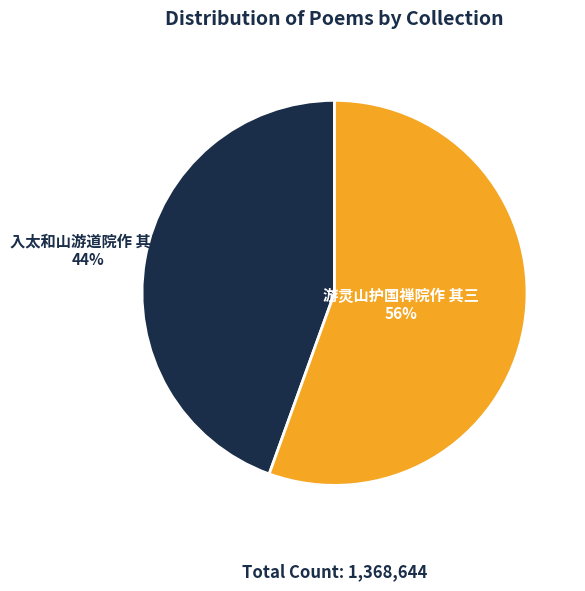

To the nearest percent, what is the average slice percentage?

50%